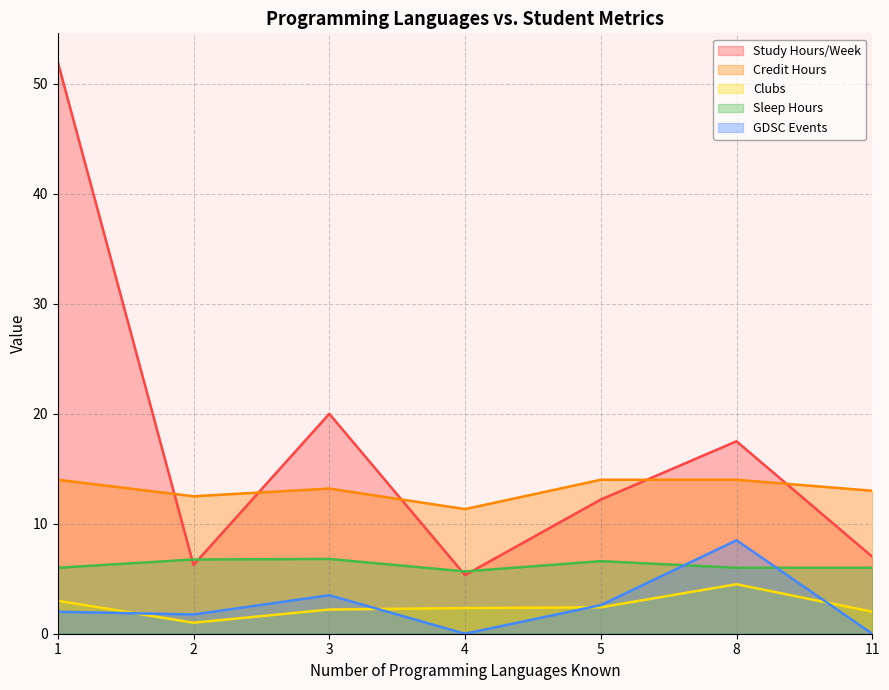

What is the average value of the Credit Hours series?

13.1